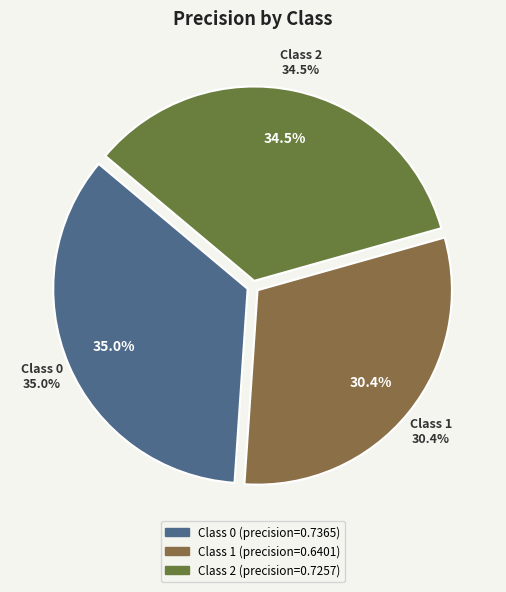

To the nearest percent, what is the difference between the largest and smallest slice percentages?

5%